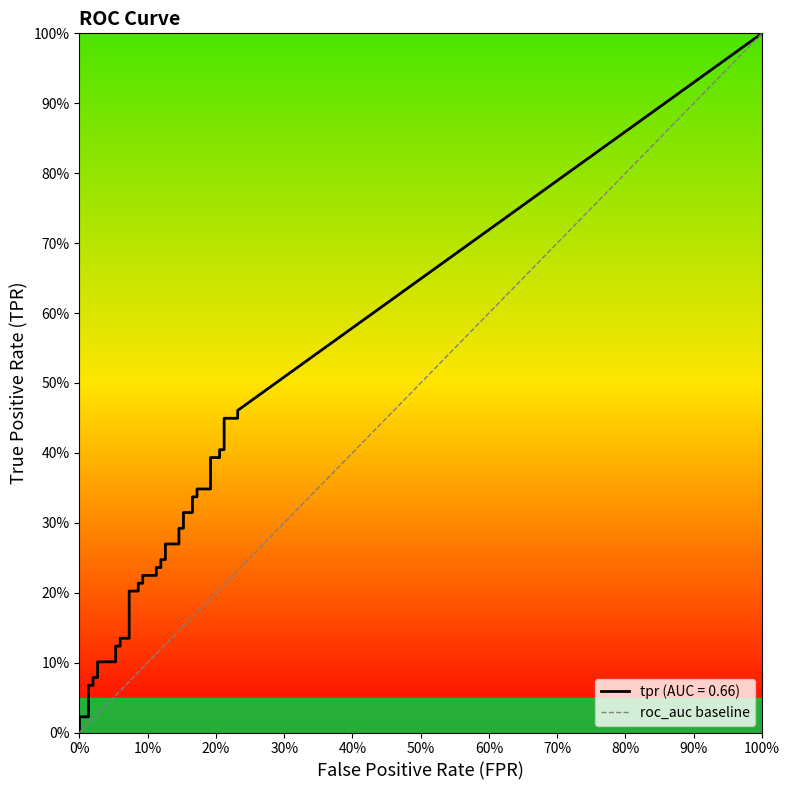

List the labels in order of value, largest first.

100%, 0%